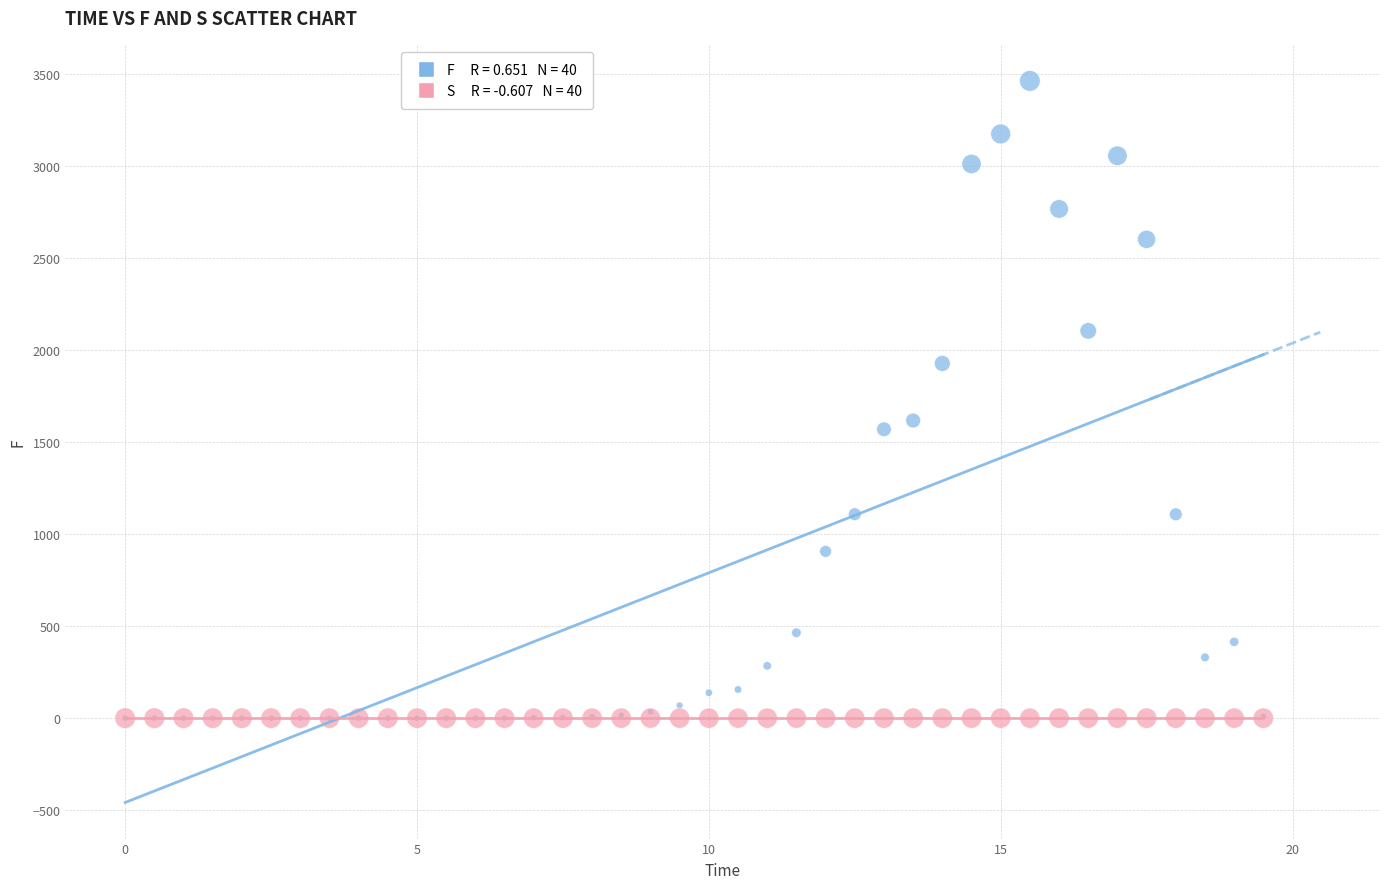

Across all series, what Y value is closest to 1731?

1616.9